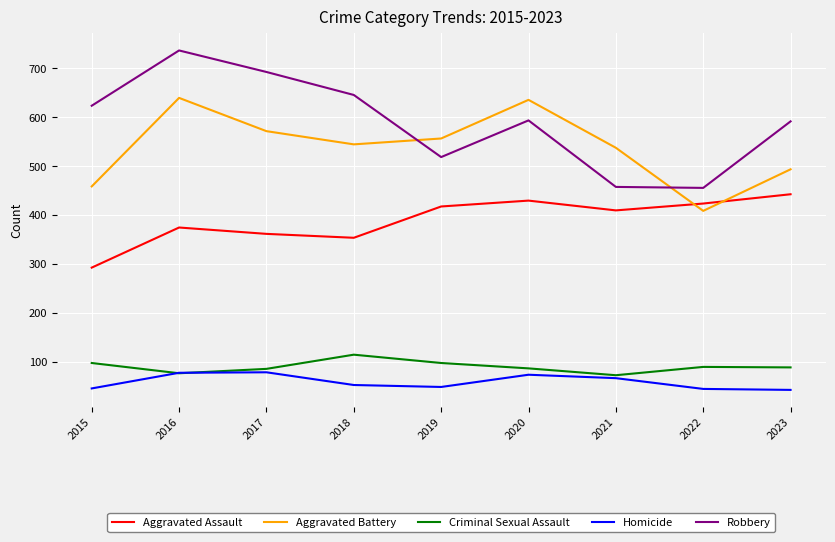

Count the number of categories in the chart.

9